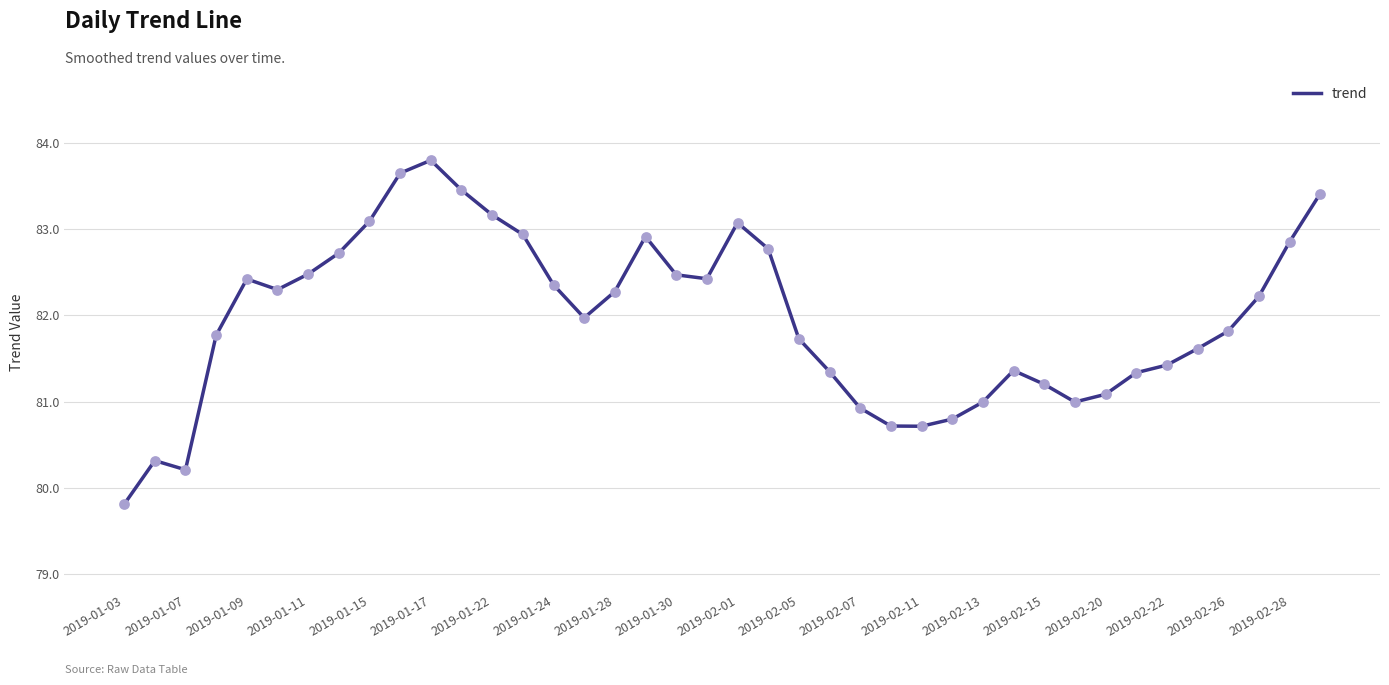

What is the difference between the maximum and minimum values?

4.0